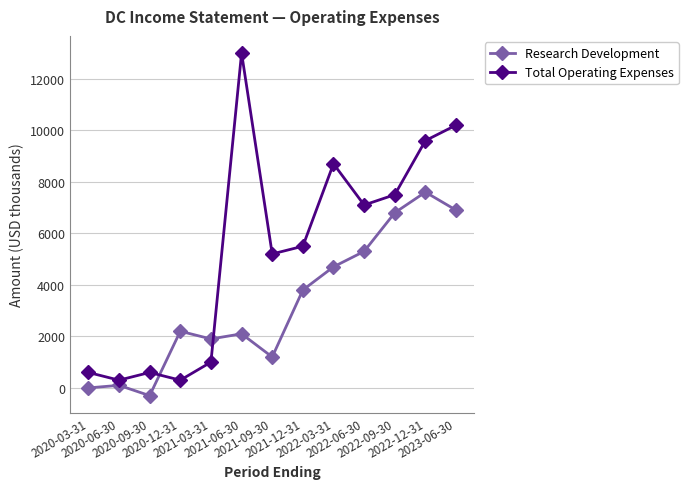

Rank the series by their average value, from lowest to highest.

Research Development, Total Operating Expenses